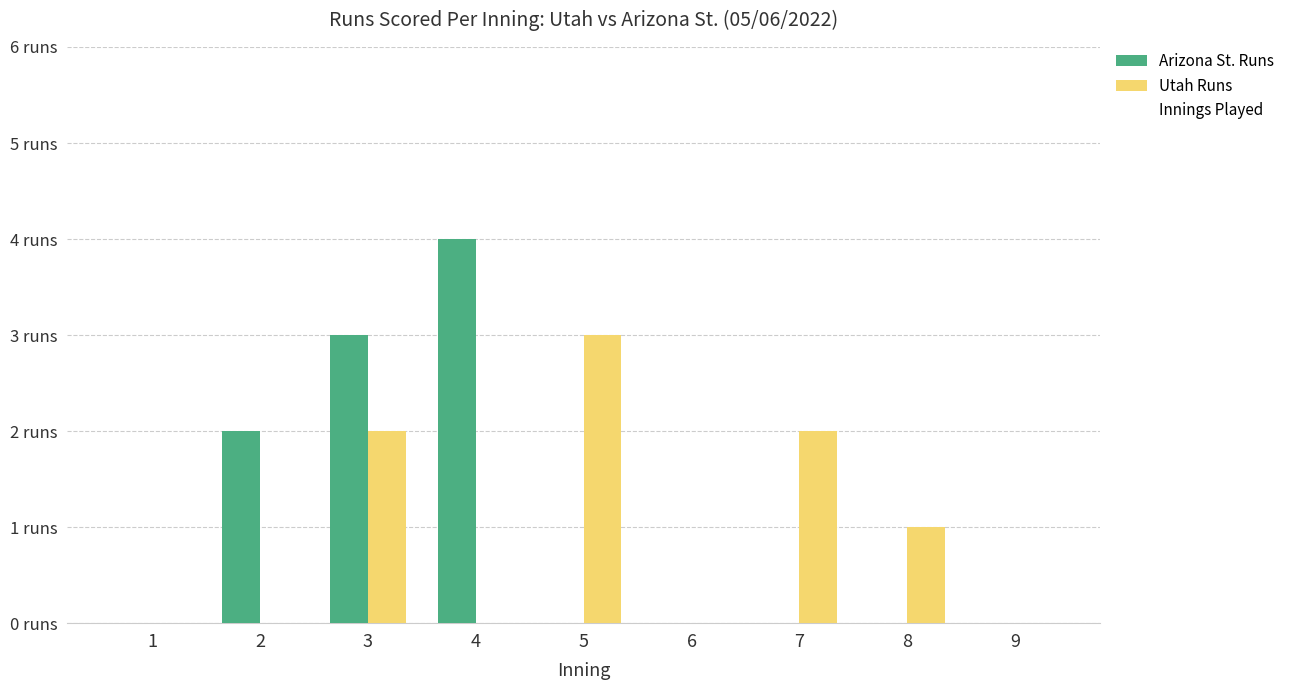

Which series has the largest range (max minus min)?

Arizona St. Runs